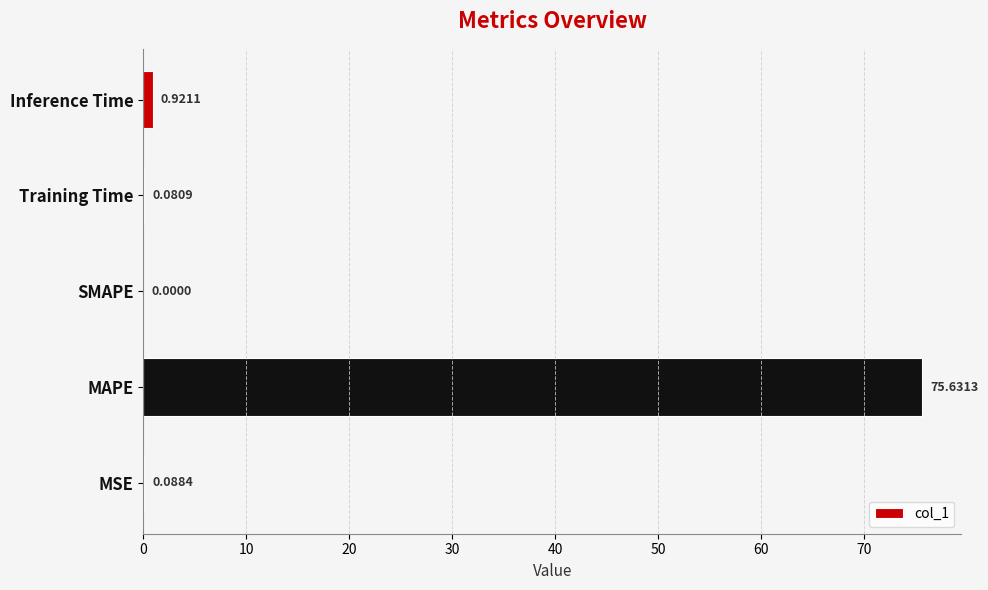

At which category does the chart reach its peak across all series?

MAPE